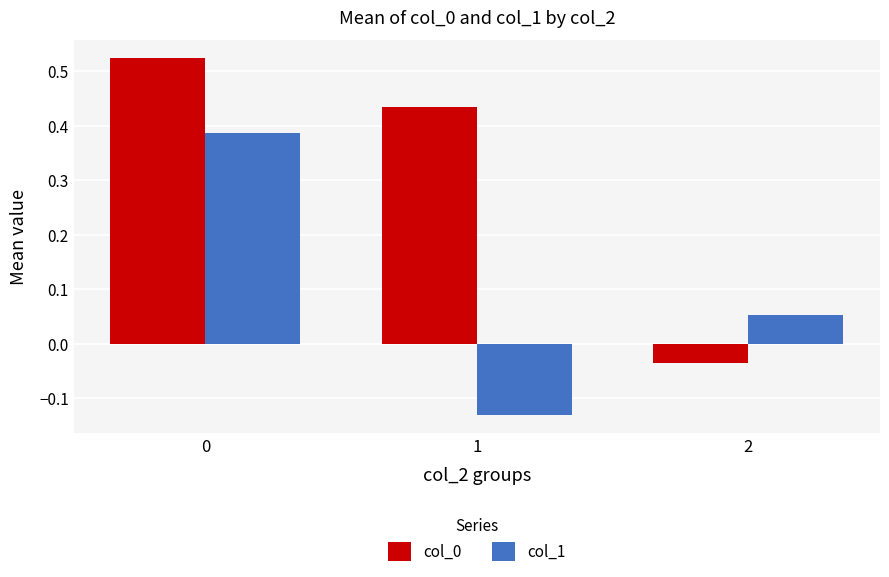

At how many categories does at least one series exceed 0?

3